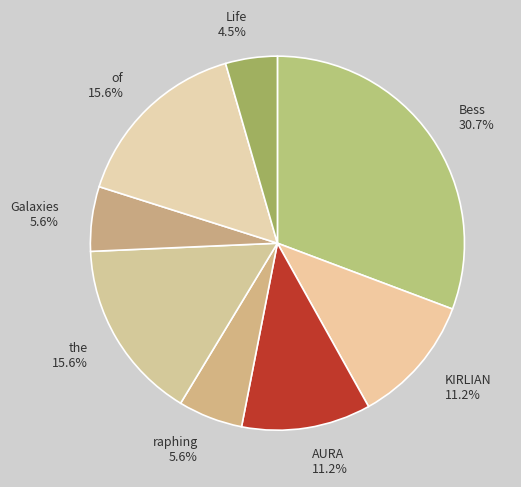

How many slices are in this pie chart?

8